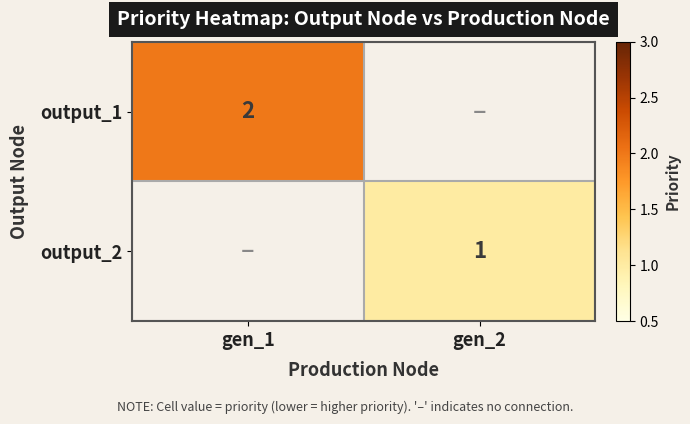

The value of output_2 at gen_2 is 1. True or false?

True